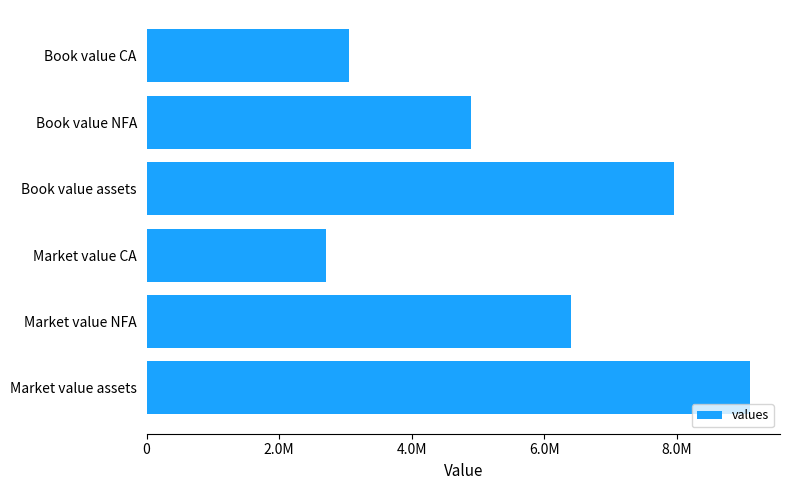

Rank the categories by value from lowest to highest.

Market value CA, Book value CA, Book value NFA, Market value NFA, Book value assets, Market value assets